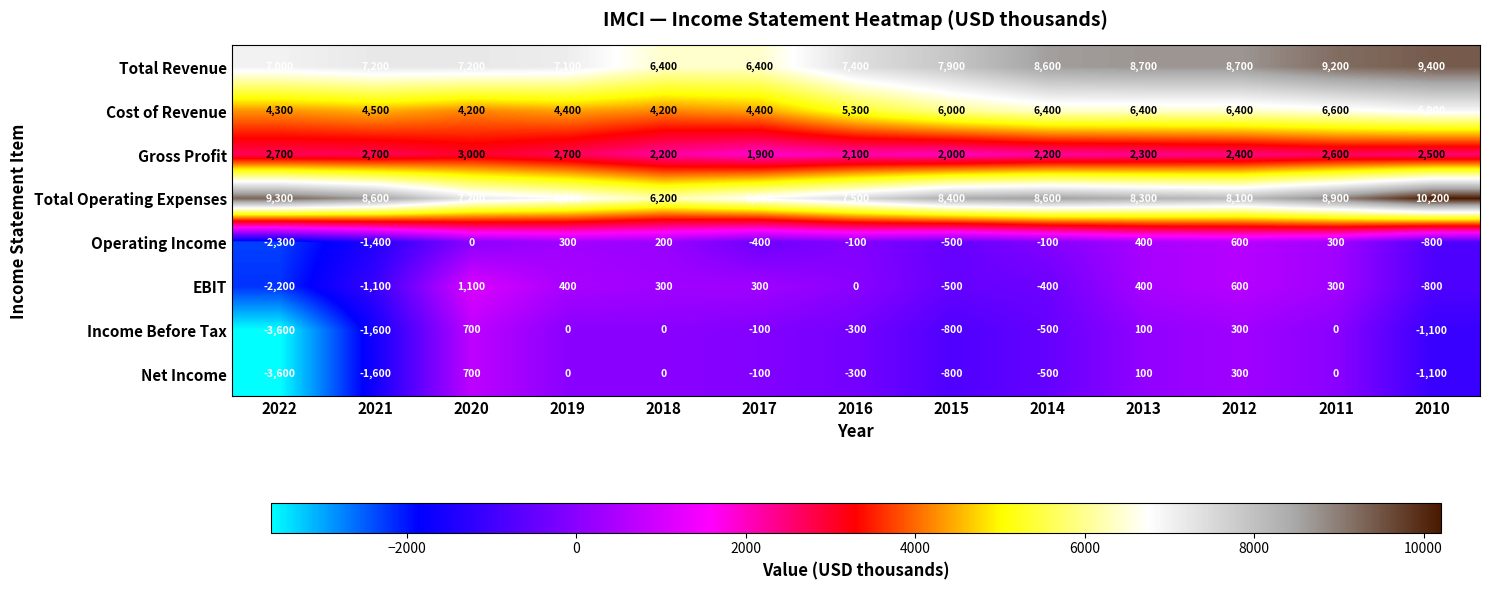

Is it true that EBIT equals 300 at 2011?

True